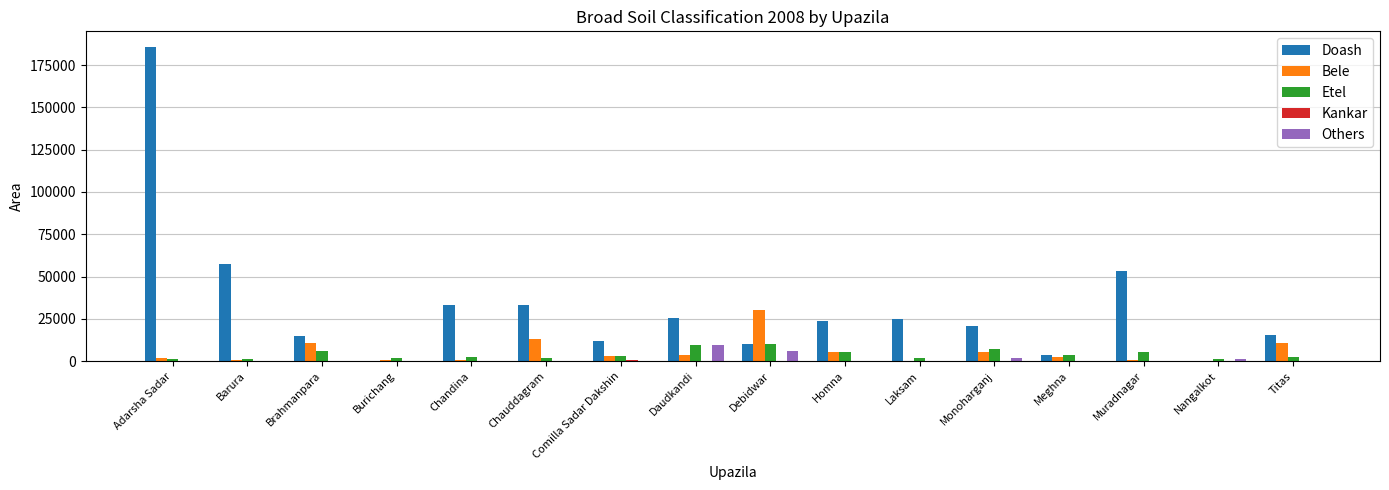

Does the chart contain stacked bars?

No